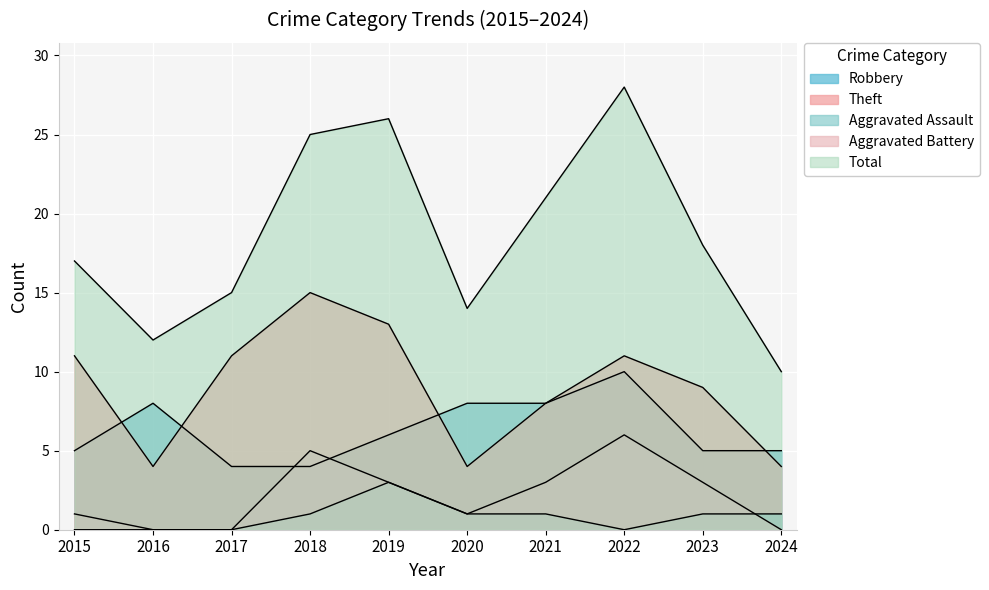

In Aggravated Assault, how many points are lower than both neighbors (excluding endpoints)?

1